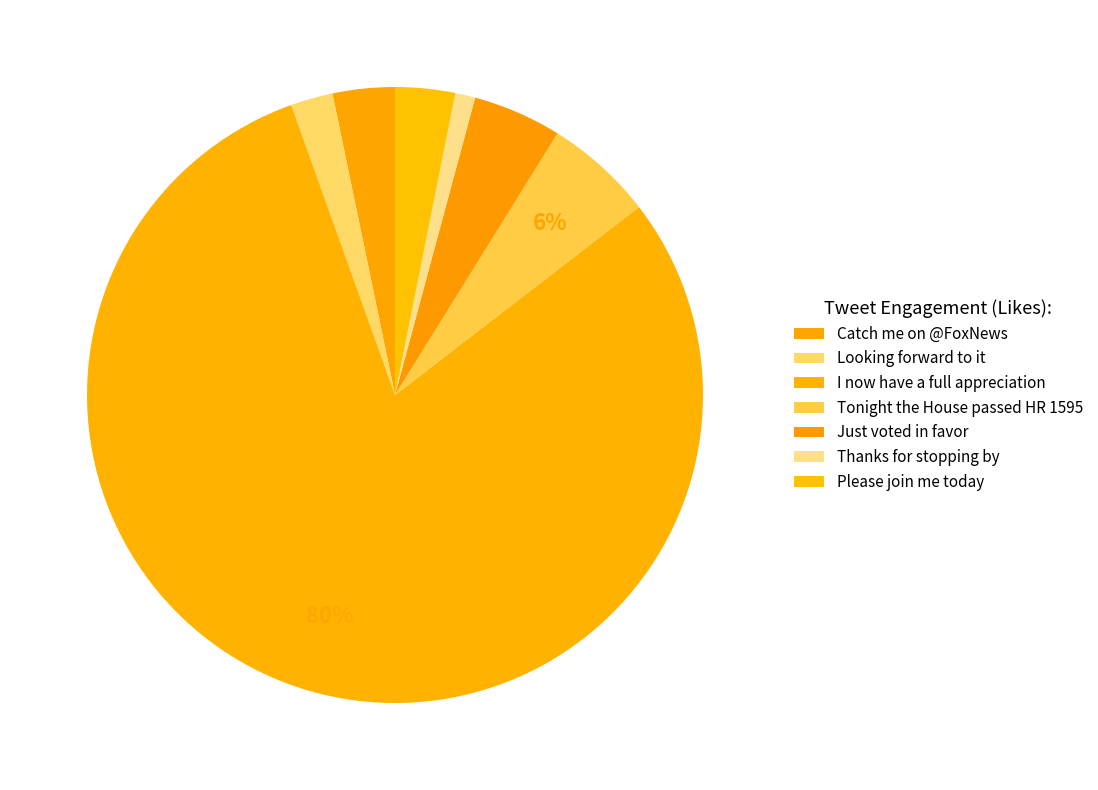

What percentage is the Catch me on @FoxNews slice, to the nearest percent?

3%